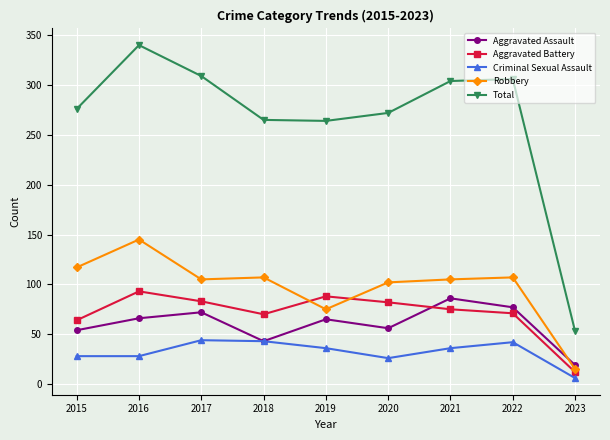

Rank the series at 2017 from highest to lowest value.

Total, Robbery, Aggravated Battery, Aggravated Assault, Criminal Sexual Assault